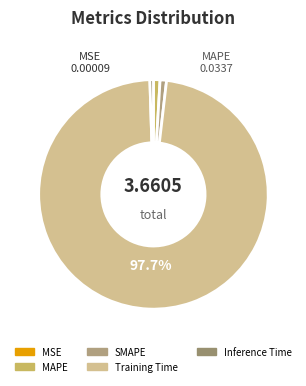

What is the total percentage of MAPE and SMAPE?

1.8%